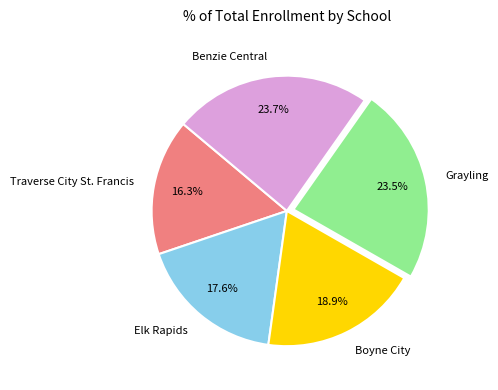

How many segments does this pie chart have?

5